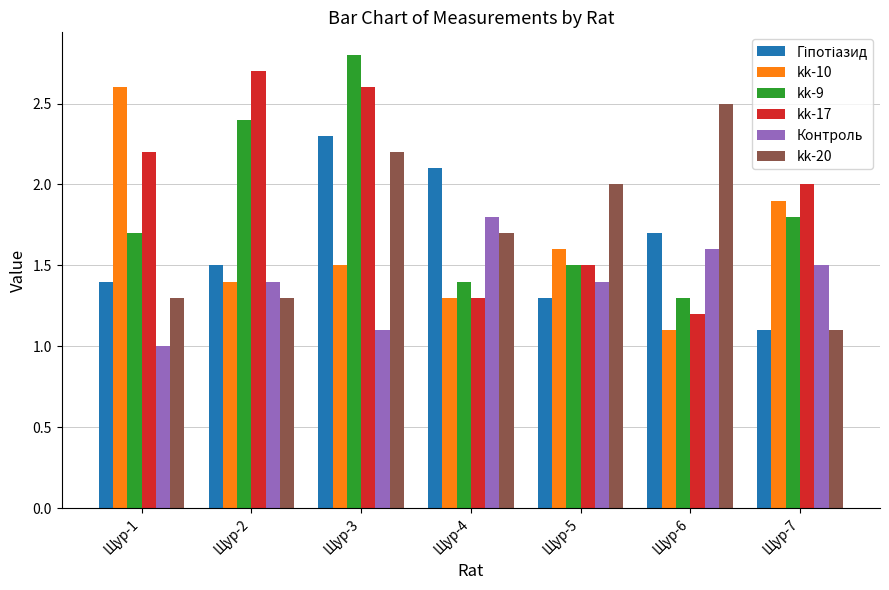

True or false: kk-17 has a value of 3.7 at Щур-3.

False